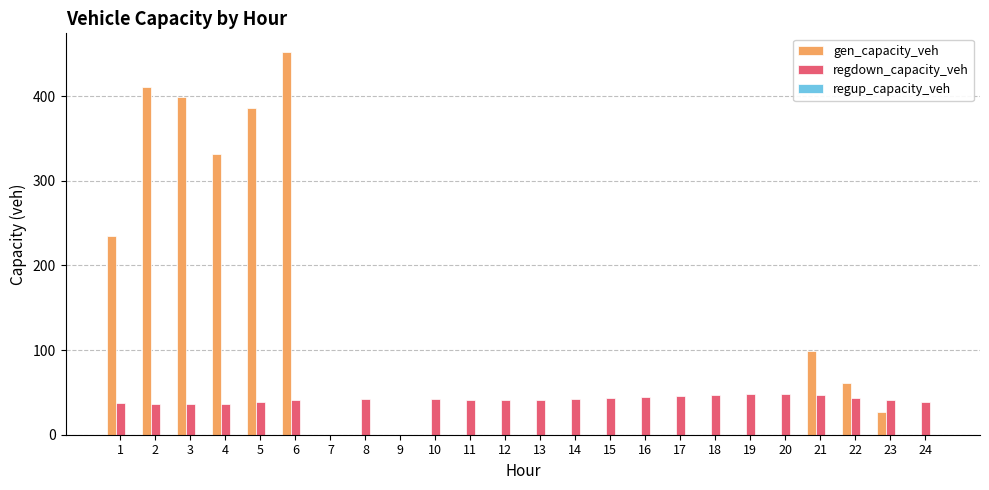

How many data points does each series have?

24